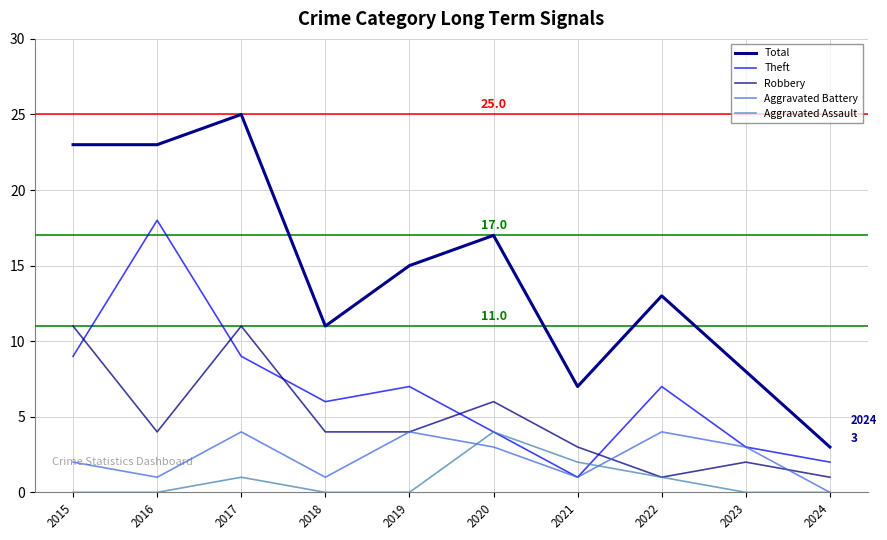

True or false: Theft has more than 0 interior local peaks.

True